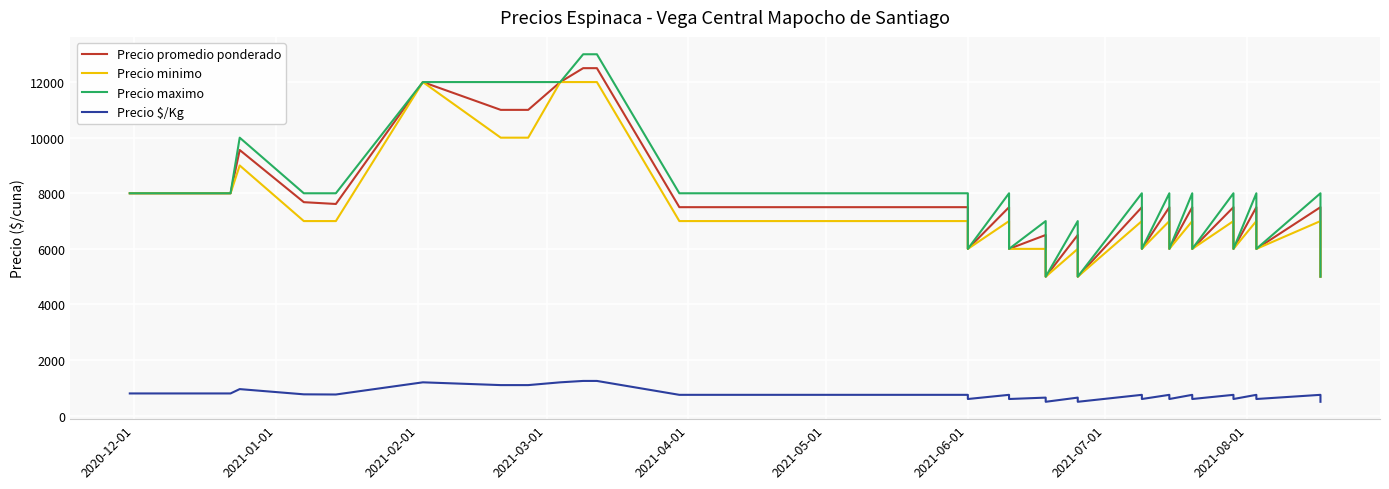

True or false: Precio maximo has more than 0 interior local peaks.

True